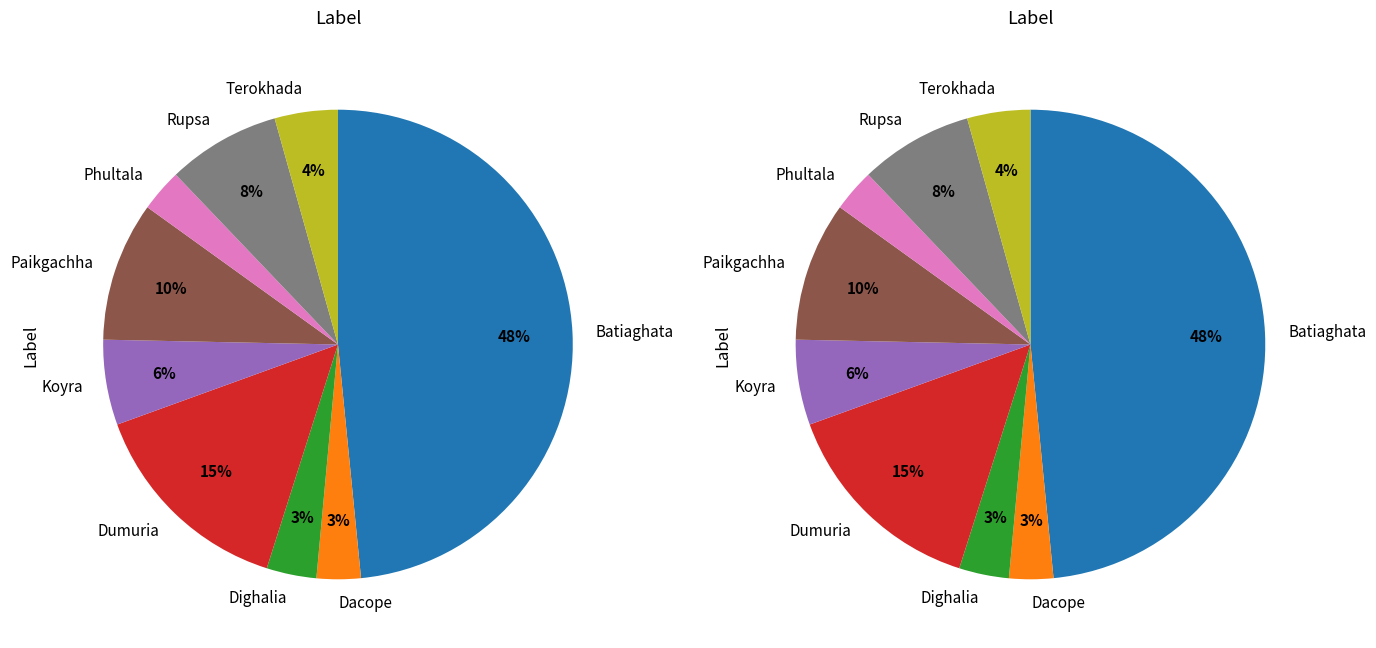

How many segments does this pie chart have?

9